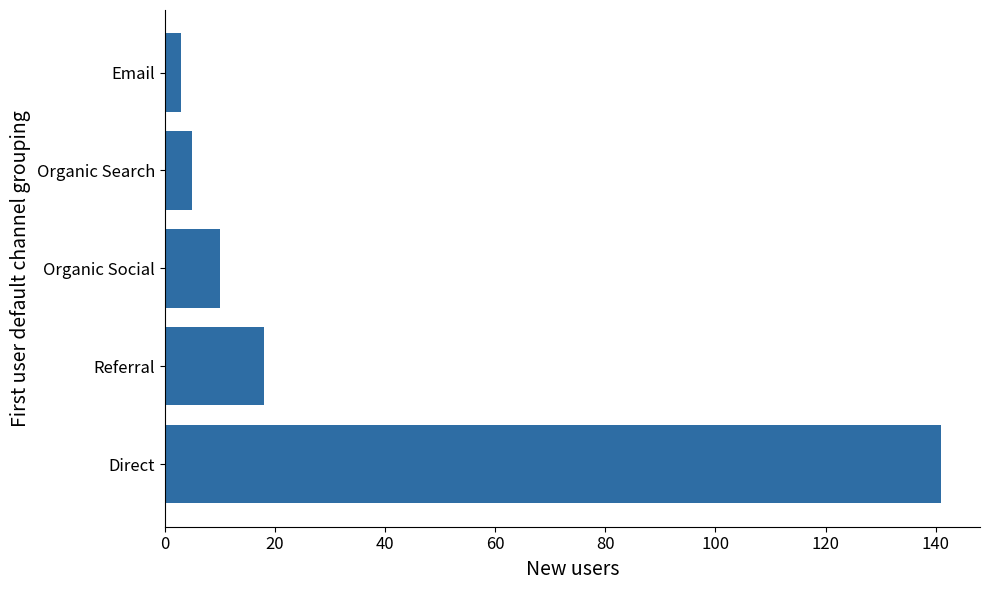

True or false: the data shows 3 at Email.

True